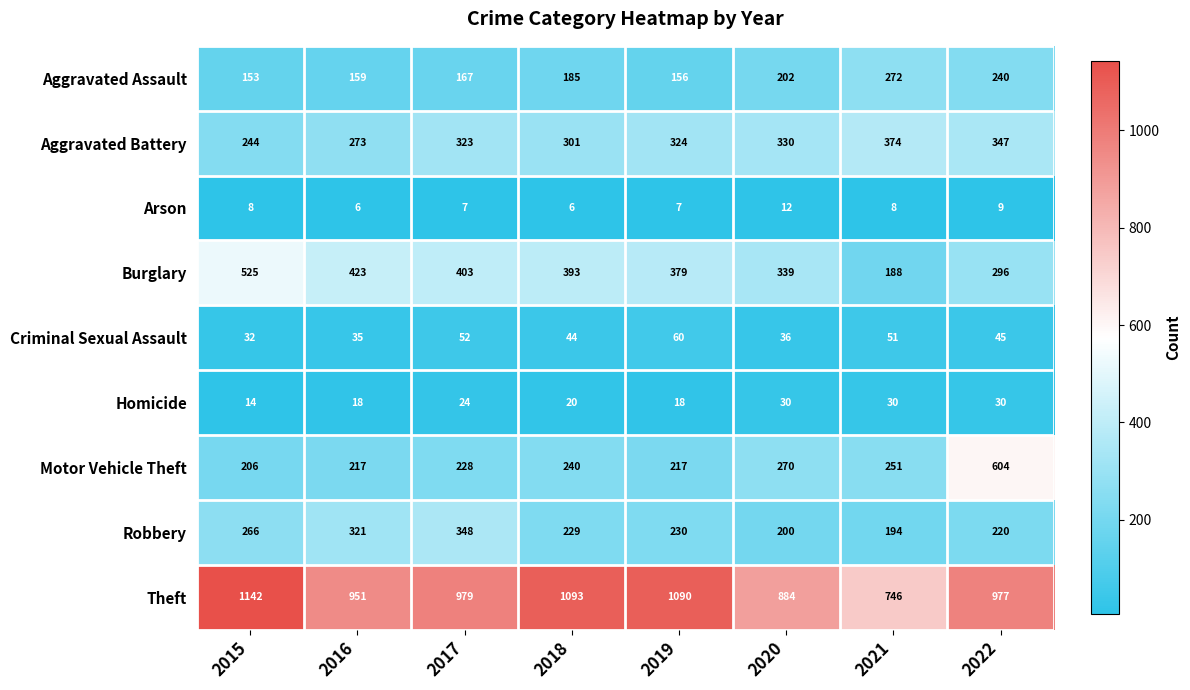

What value does the Arson series have at 2015?

8